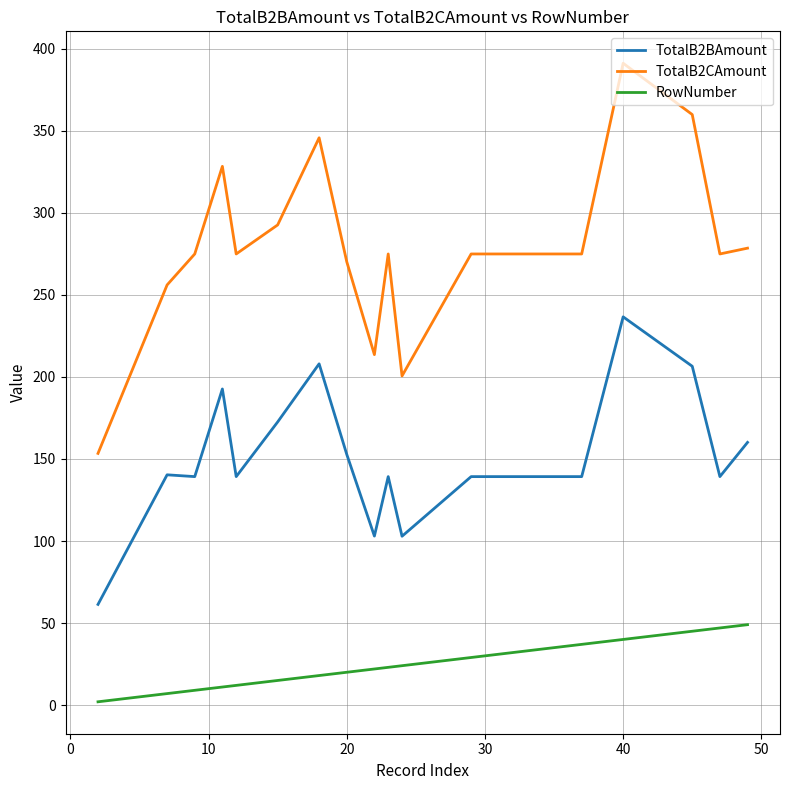

Which series has the widest spread of values?

TotalB2CAmount